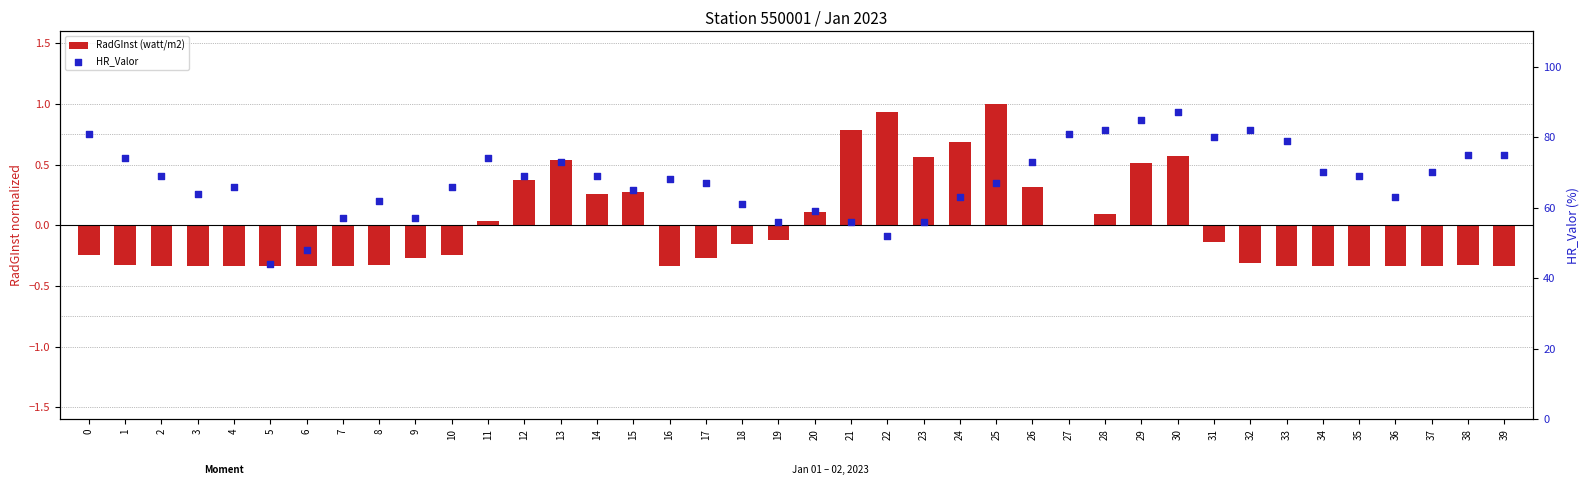

At how many categories does at least one series exceed 73?

12